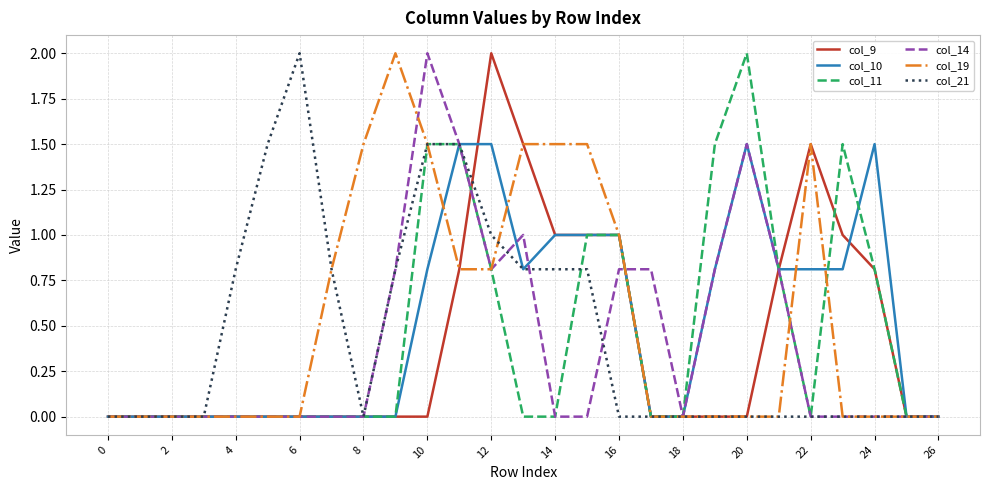

What is the greatest value displayed?

2.0